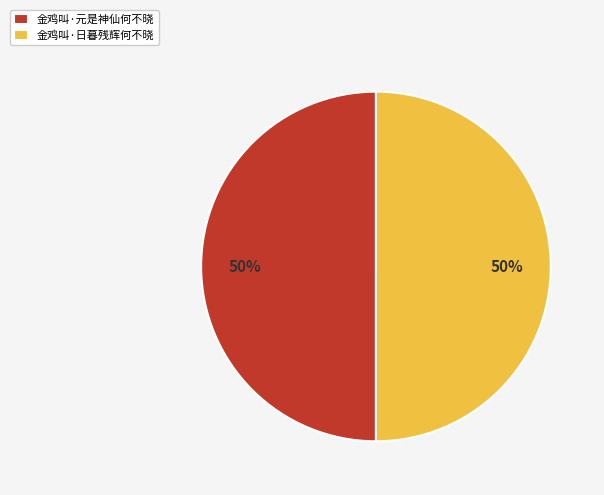

True or false: 金鸡叫·日暮残辉何不晓 accounts for 50% of the total.

True